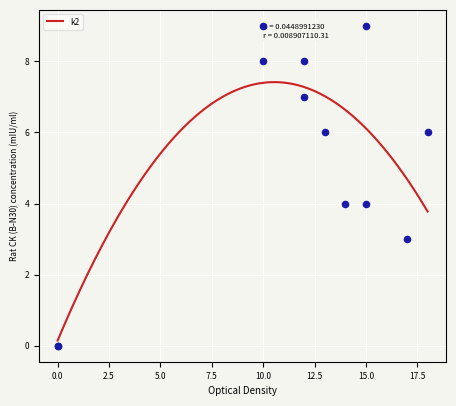

At how many categories does at least one series exceed 13?

5